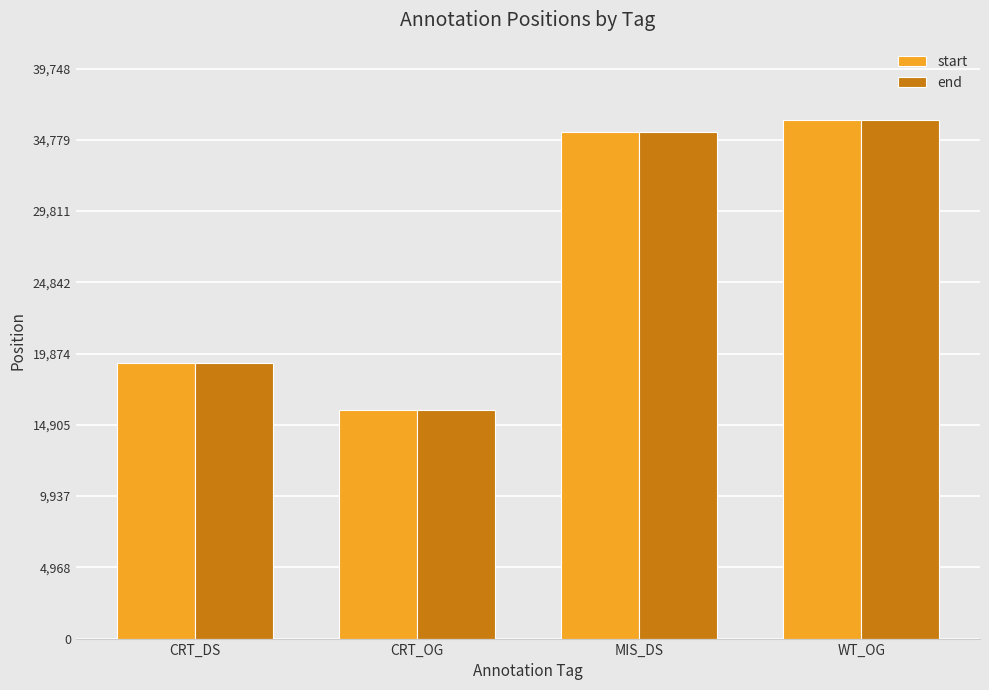

What is the maximum value for end?

36135.0